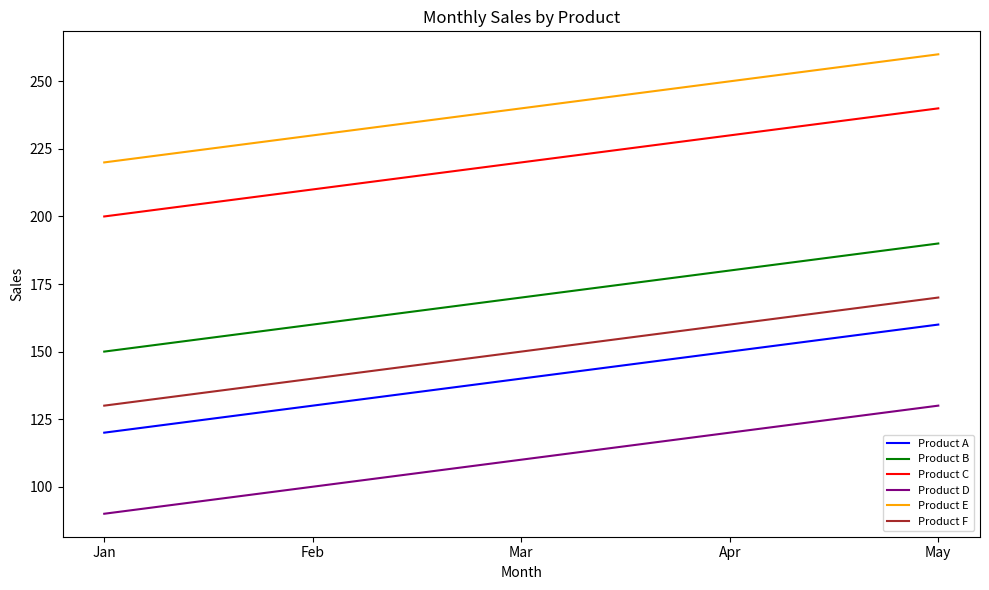

What value does the Product F series have at Apr, to the nearest 5?

160